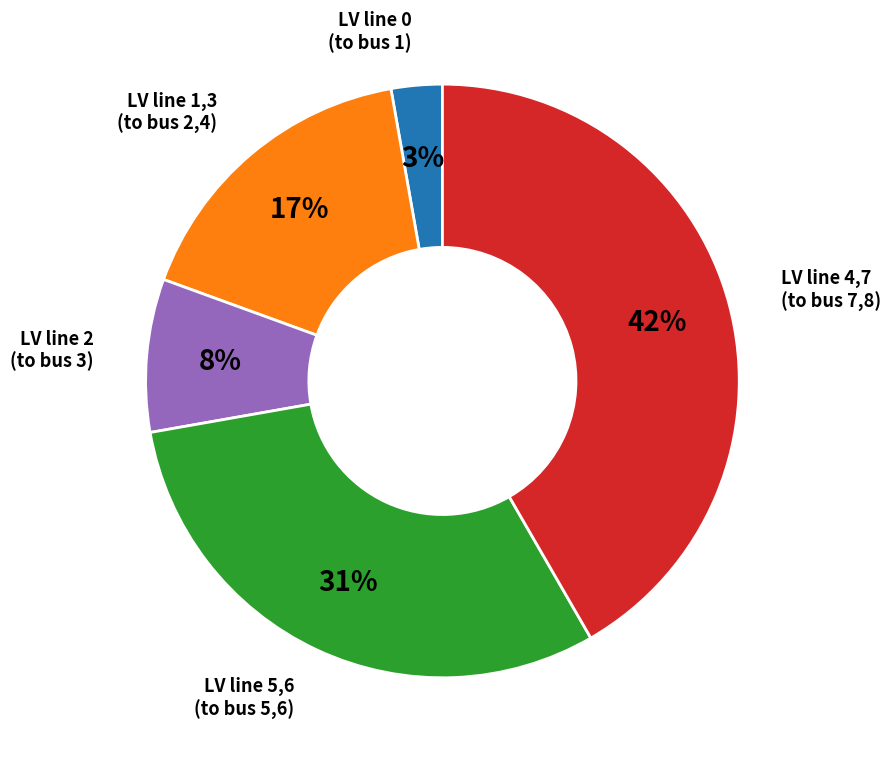

Which category has the biggest portion of the pie?

LV line 4,7 (to bus 7,8)